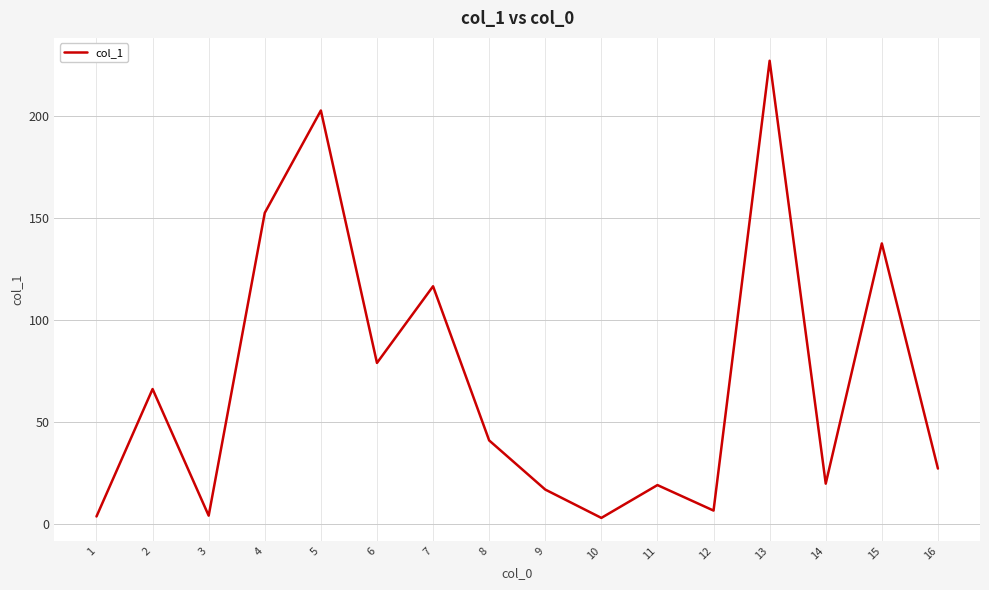

What is the ratio of the value at 10 to the value at 12?

0.5